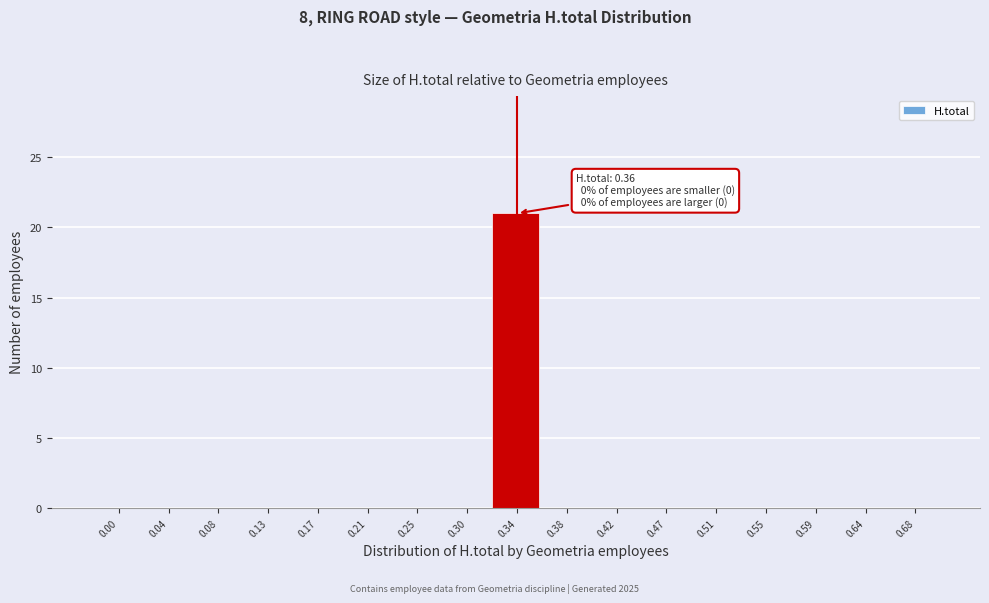

Reading right to left, transcribe all the data shown in this chart.

0.68=0	0.64=0	0.59=0	0.55=0	0.51=0	0.47=0	0.42=0	0.38=0	0.34=21	0.30=0	0.25=0	0.21=0	0.17=0	0.13=0	0.08=0	0.04=0	0.00=0